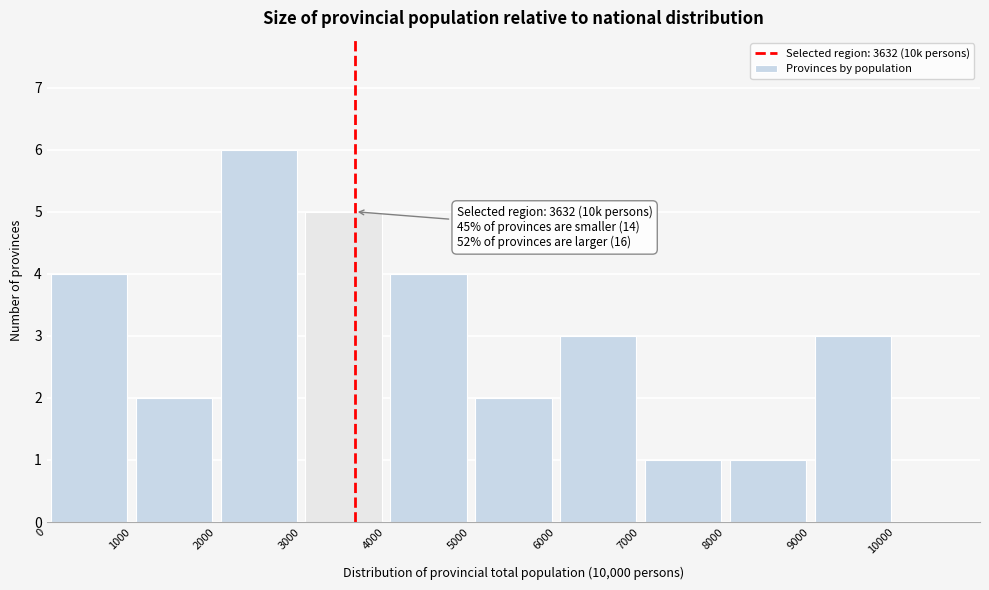

Over which range of the x-axis is the bar tallest?

2000 to 3000